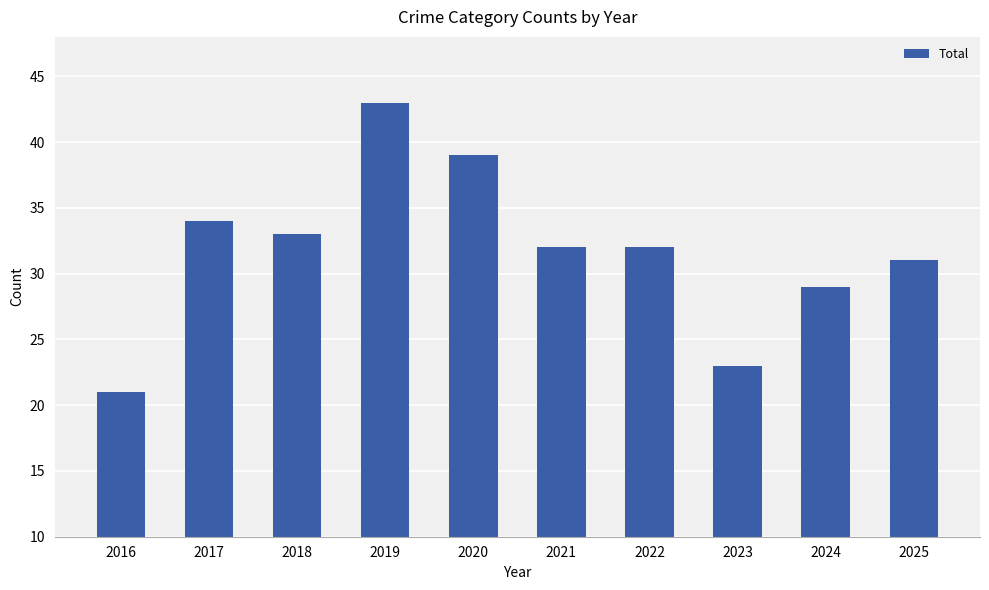

True or false: the data shows 45 at 2017.

False